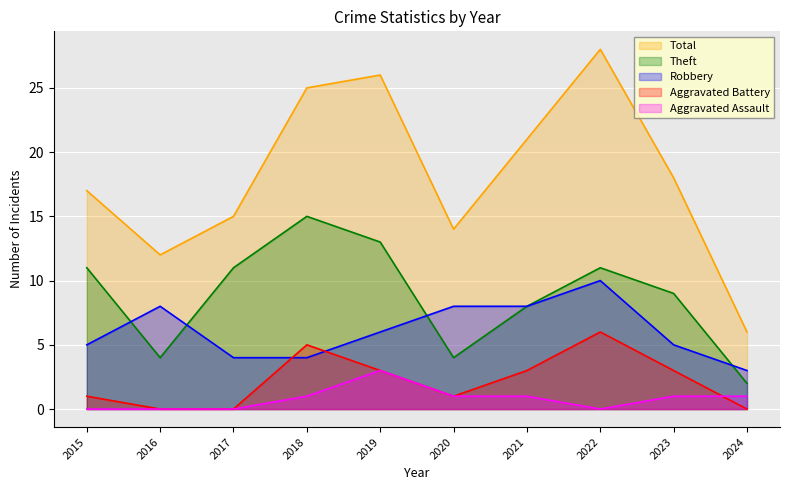

True or false: Theft and Aggravated Assault cross at least once.

False